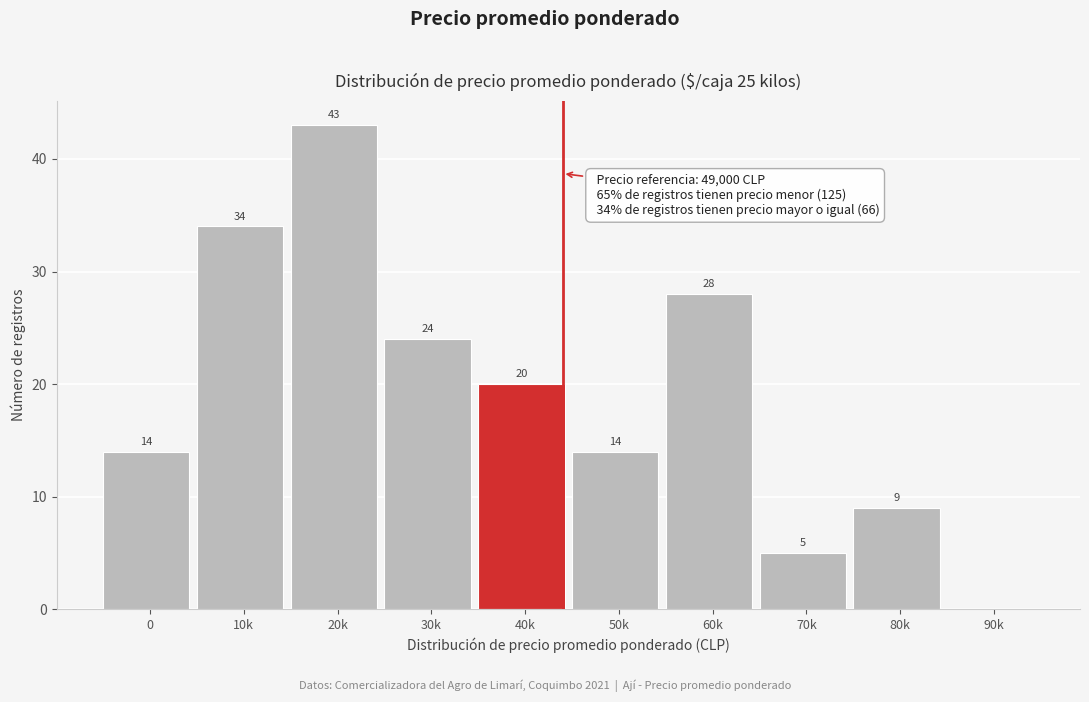

Reading left to right, list all the values displayed in this chart.

0=14	10k=34	20k=43	30k=24	40k=20	50k=14	60k=28	70k=5	80k=9	90k=0